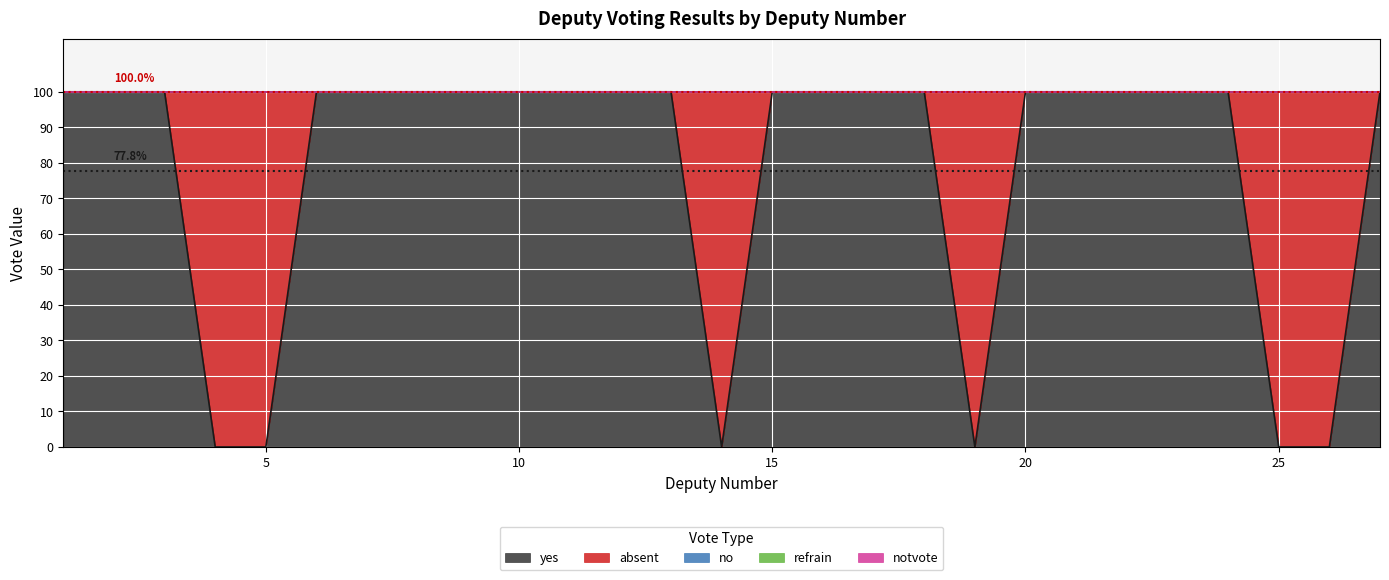

Which series has the widest spread of values?

yes